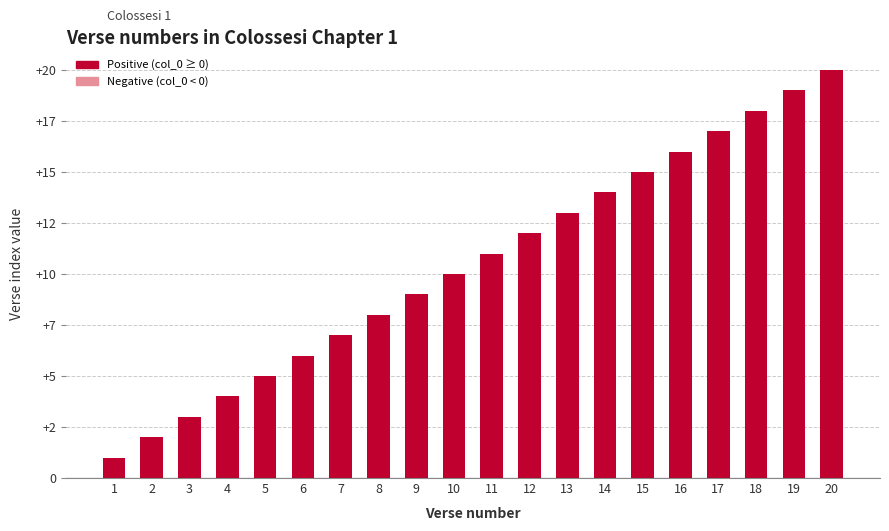

Which has a higher value, 5 or 10?

10